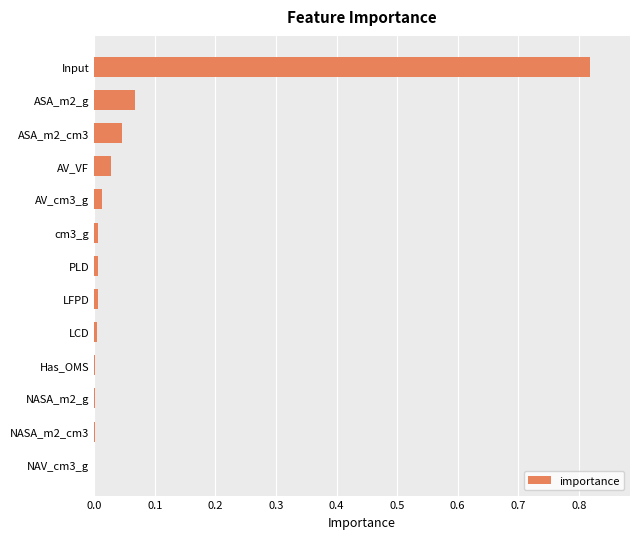

What is the sum of all values?

1.0